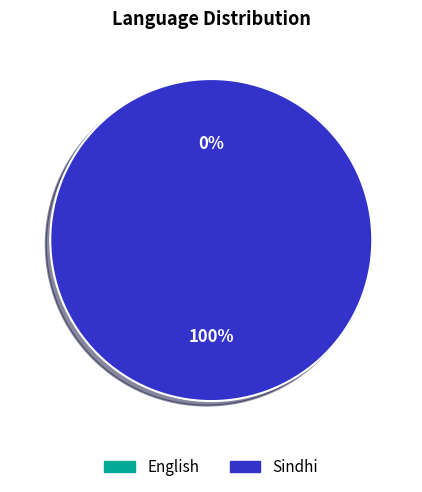

Does Sindhi account for over 50% of the chart?

Yes